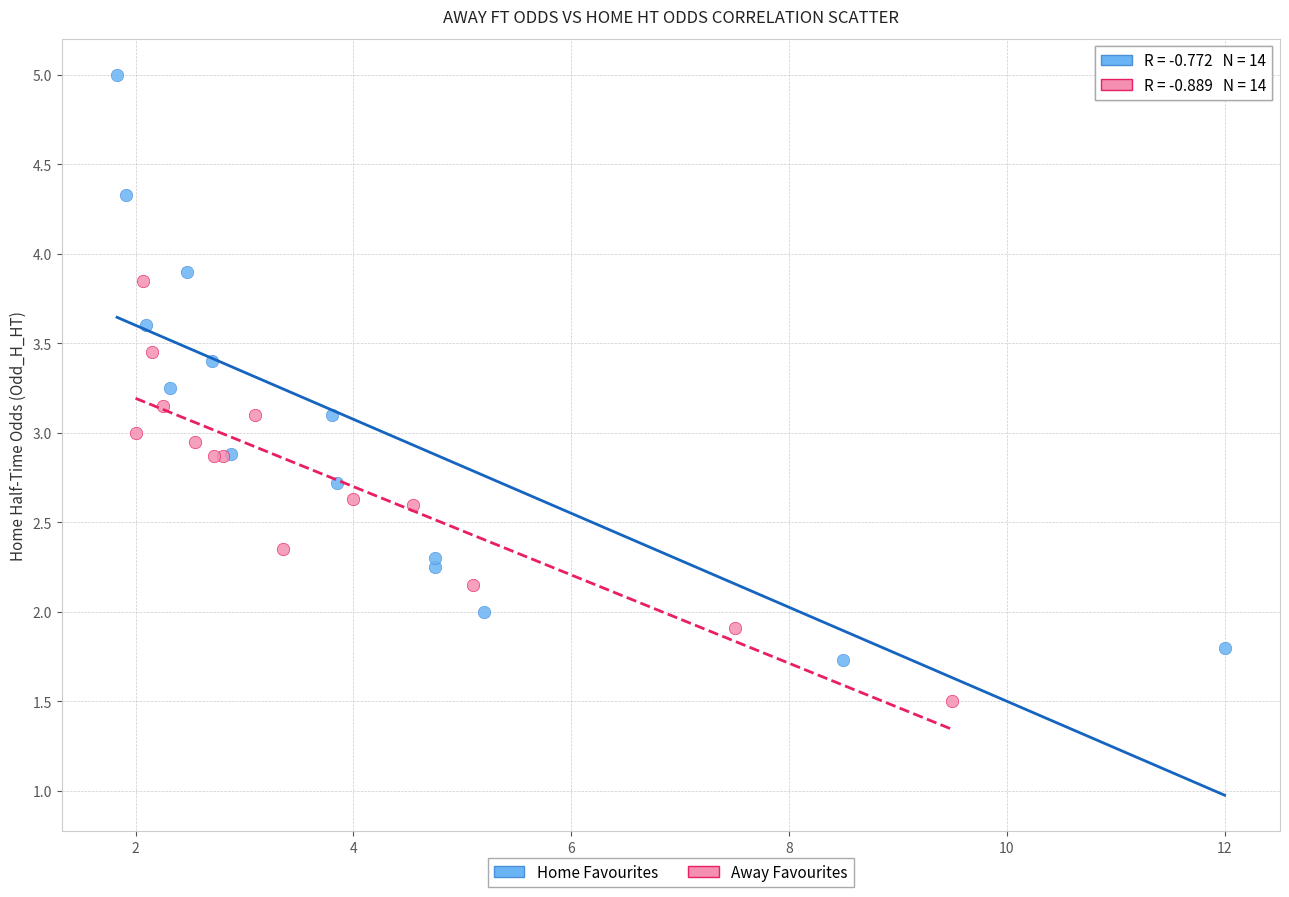

Which series has the largest Y range (max minus min)?

Home Favourites